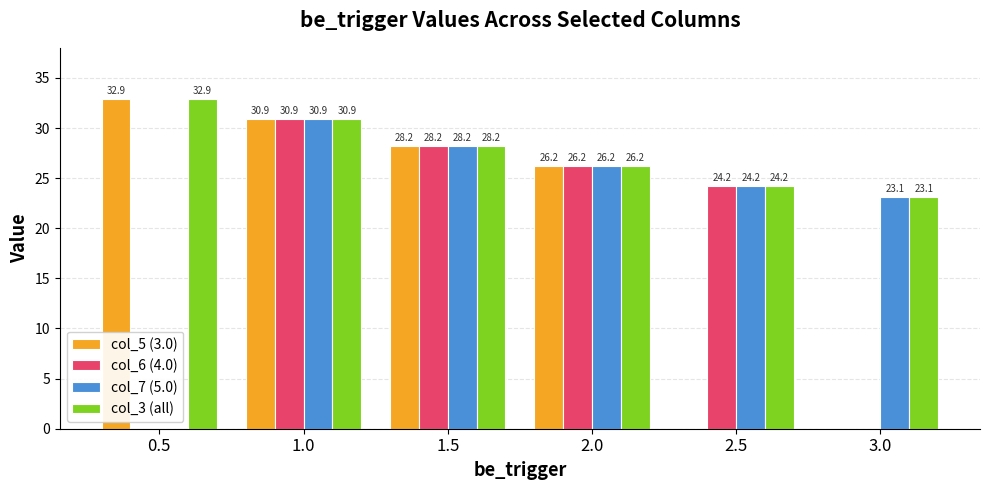

Is it true that col_5 (3.0) equals -17.4 at 3.0?

False